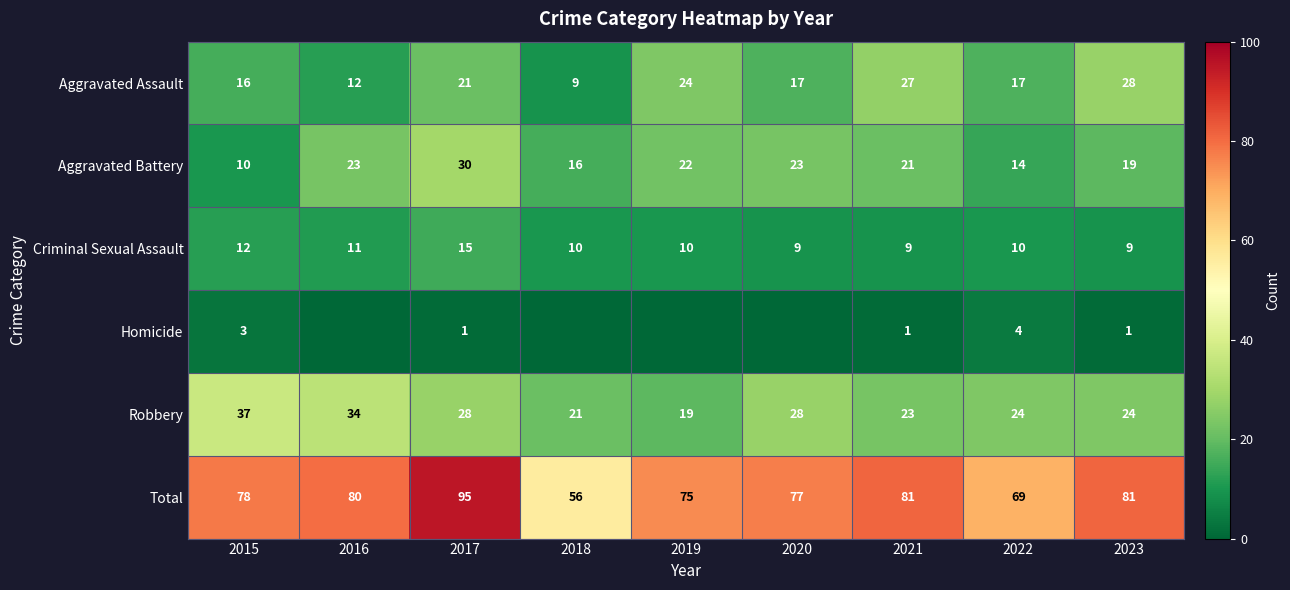

At 2022, list the series in order from smallest to largest.

Homicide, Criminal Sexual Assault, Aggravated Battery, Aggravated Assault, Robbery, Total